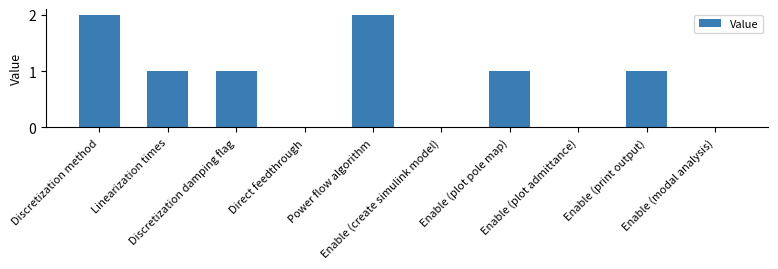

What is the sum of all values?

8